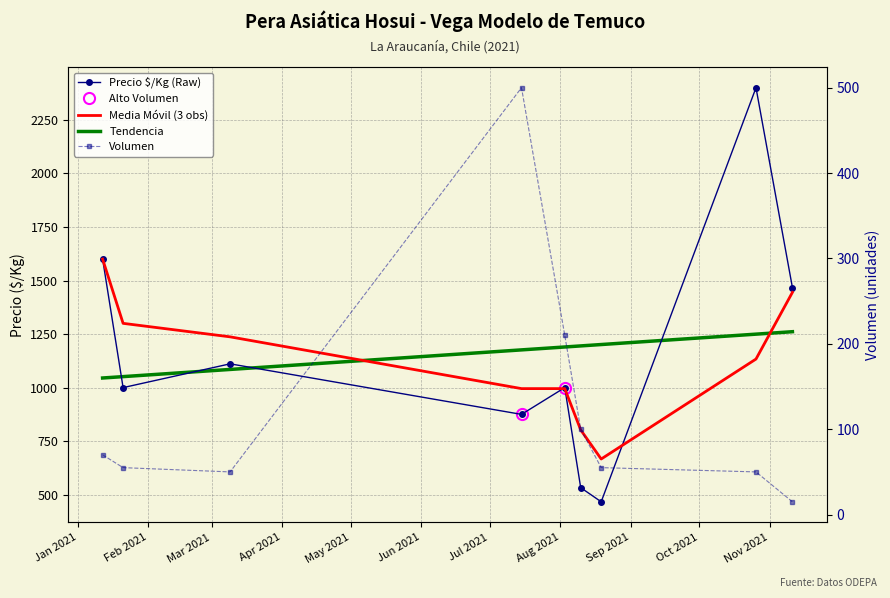

Is the value of Tendencia at Feb 2021 greater than the value of Media Móvil (3 obs) at Jun 2021?

Yes